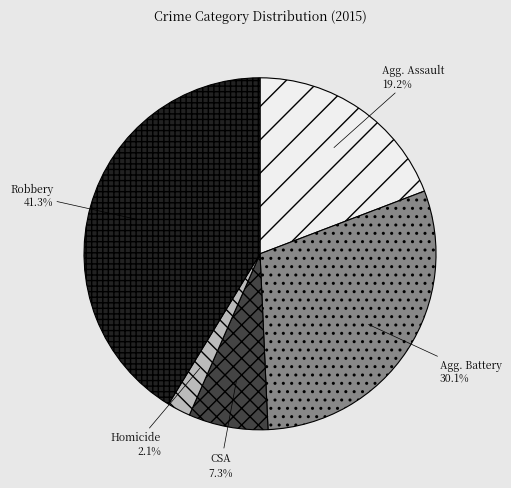

Is there any slice that represents more than half of the pie?

No